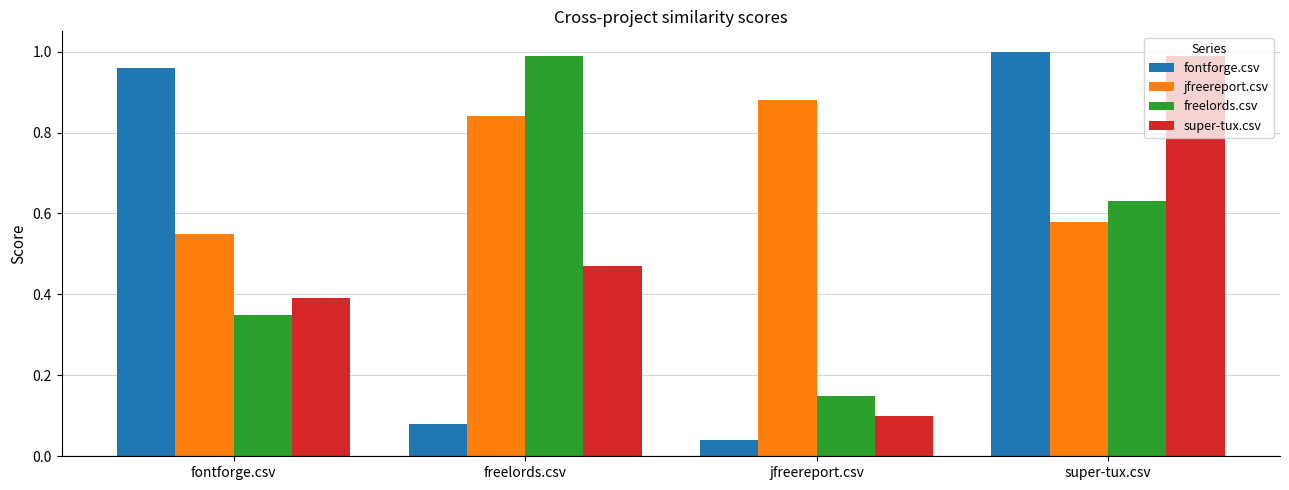

Where is freelords.csv nearest to the value 0?

jfreereport.csv